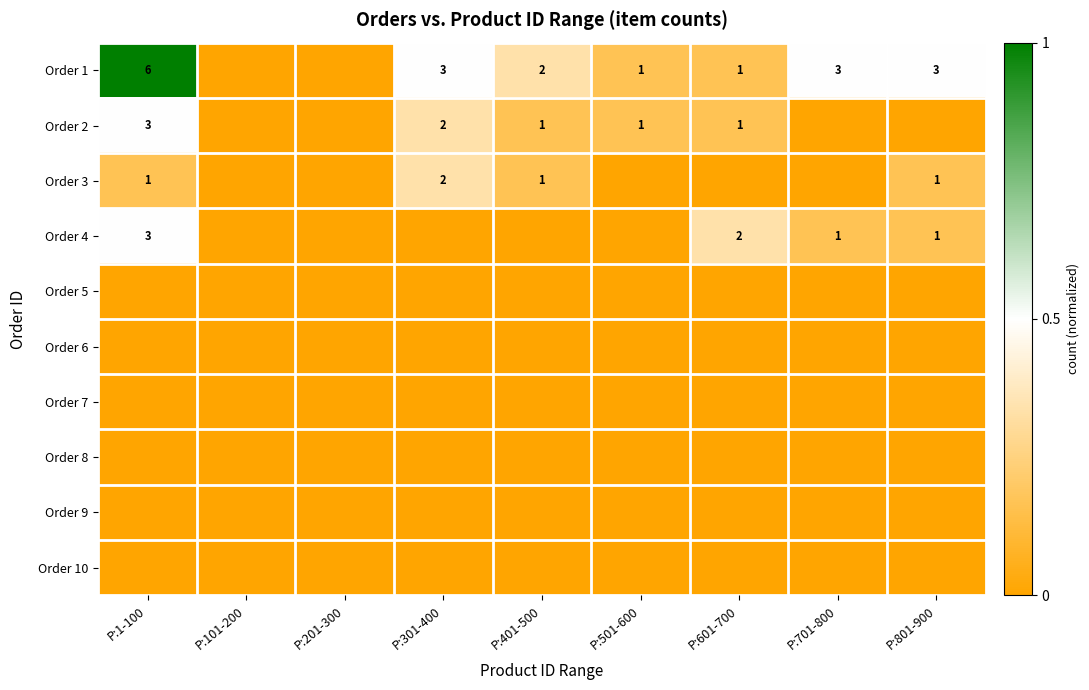

The Order 2 series shows 0 at P:601-700. True or false?

False